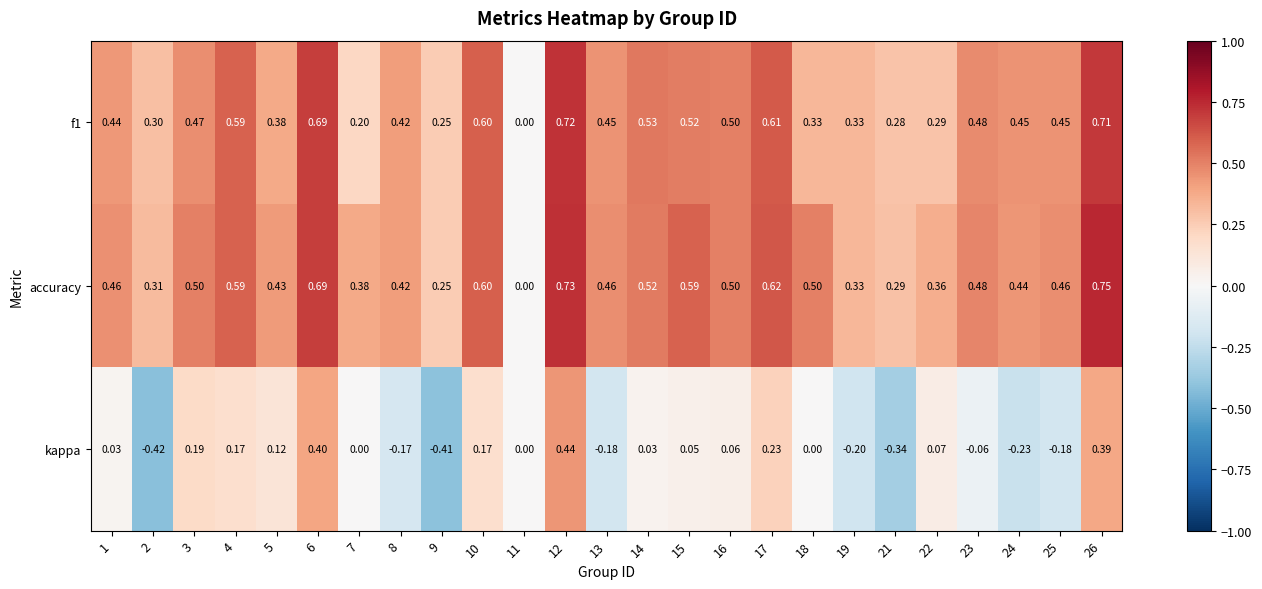

Which series has the largest total across all categories?

accuracy